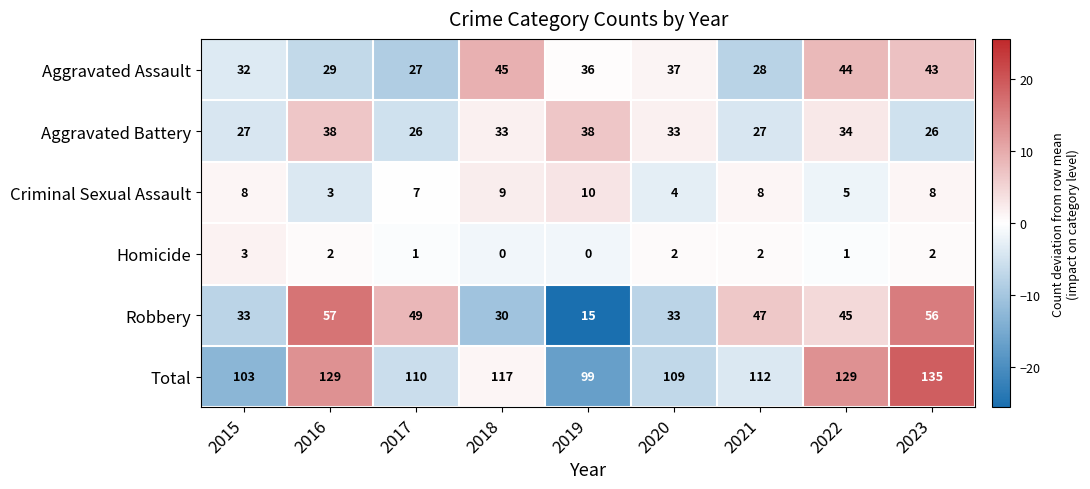

Which series has the largest range (max minus min)?

Robbery